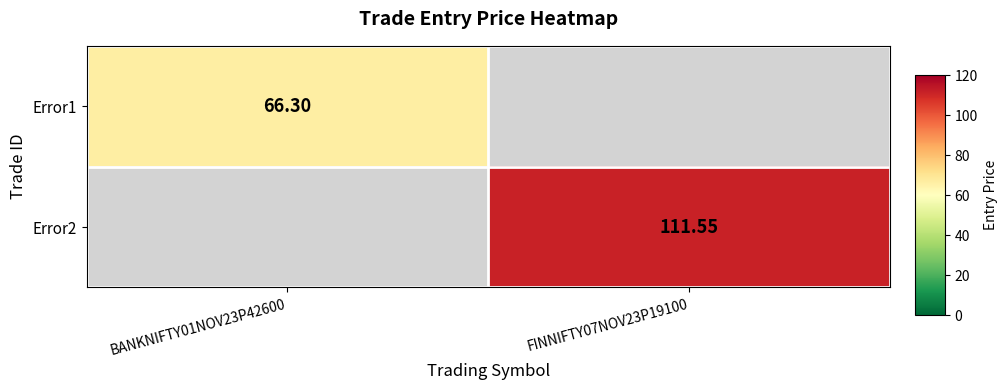

List the series in order of their peak value, highest first.

Error2, Error1